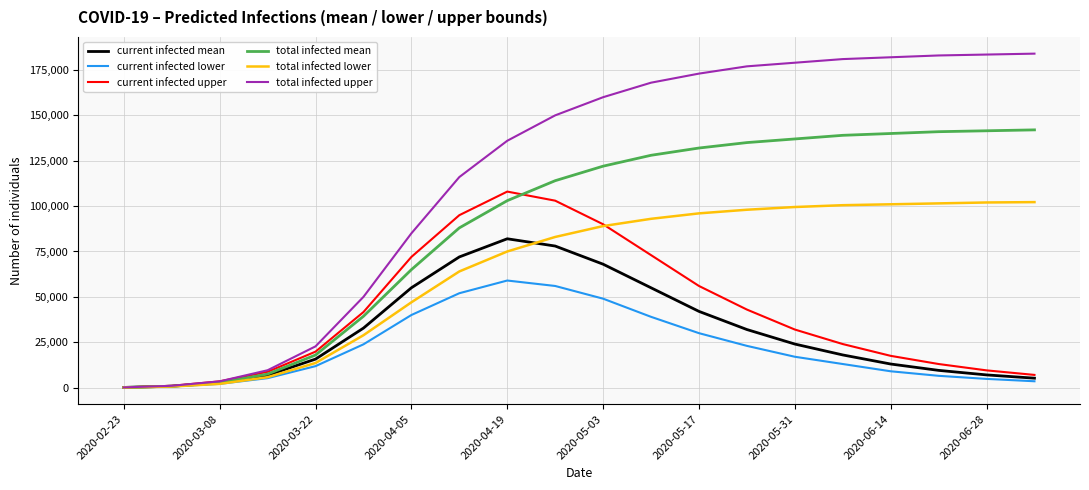

Which series has the widest spread of values?

total infected upper